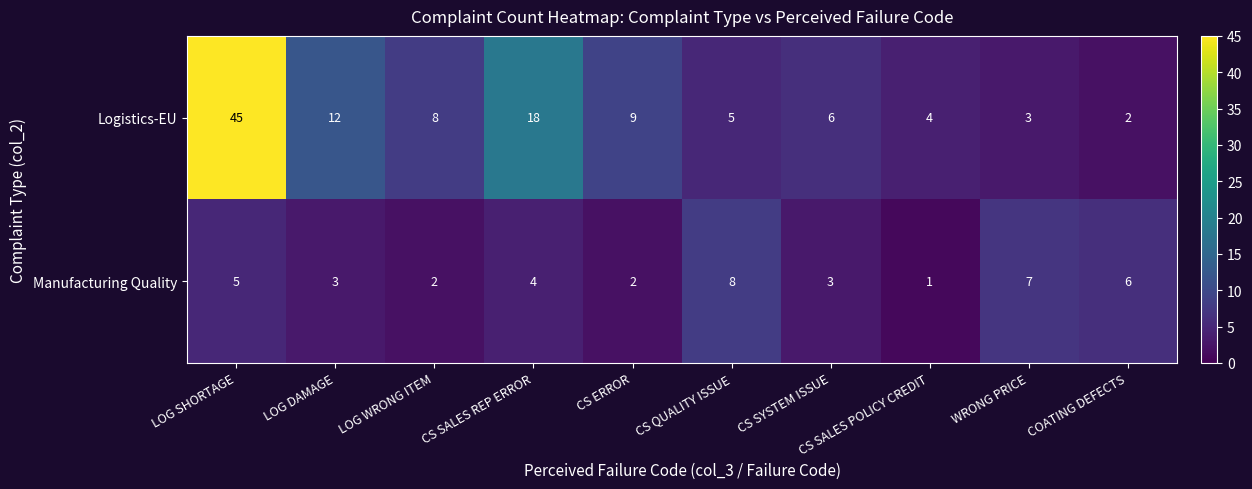

List the series in order of their overall mean, lowest first.

Manufacturing Quality, Logistics-EU